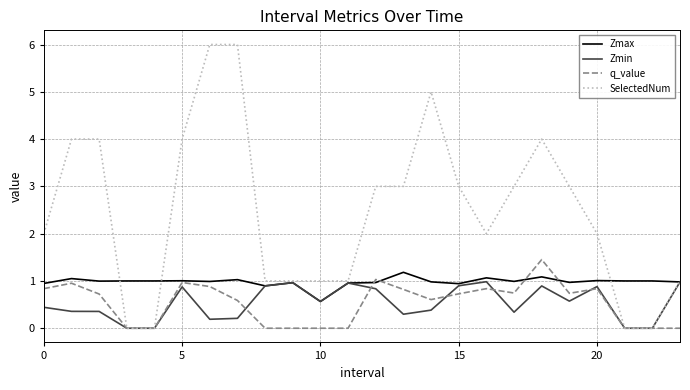

How many series are shown in this chart?

4